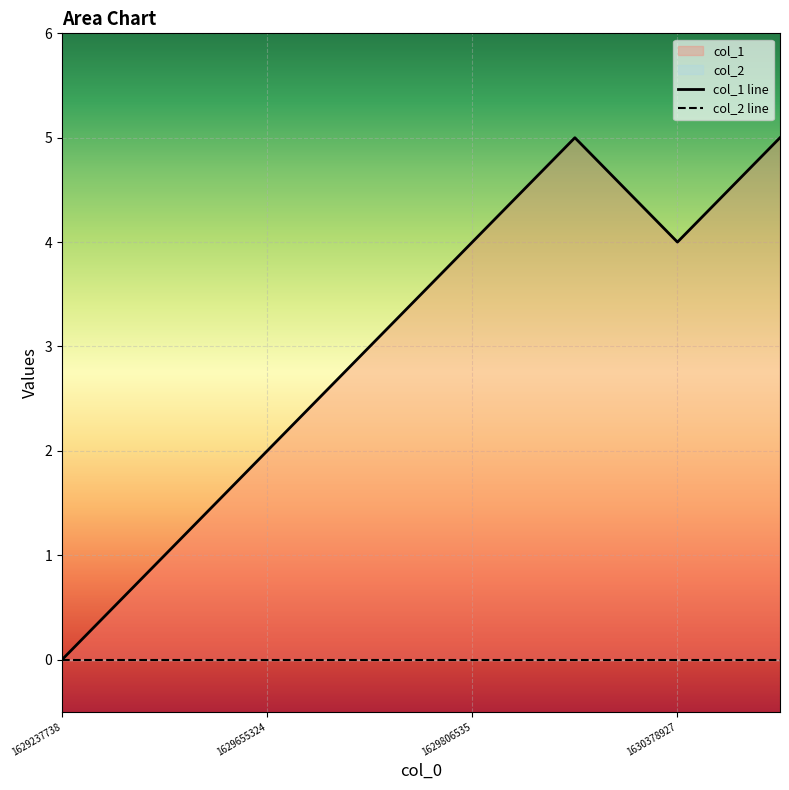

What is the change in value from 1630378927 to 1630965747?

+1